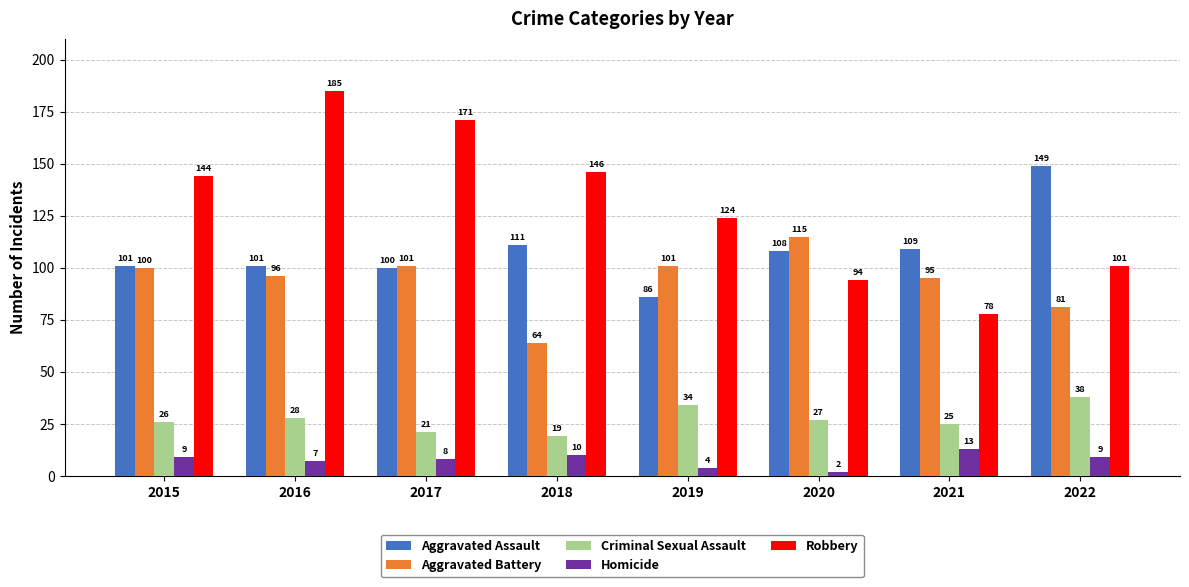

At which category does the chart reach its minimum across all series?

2020